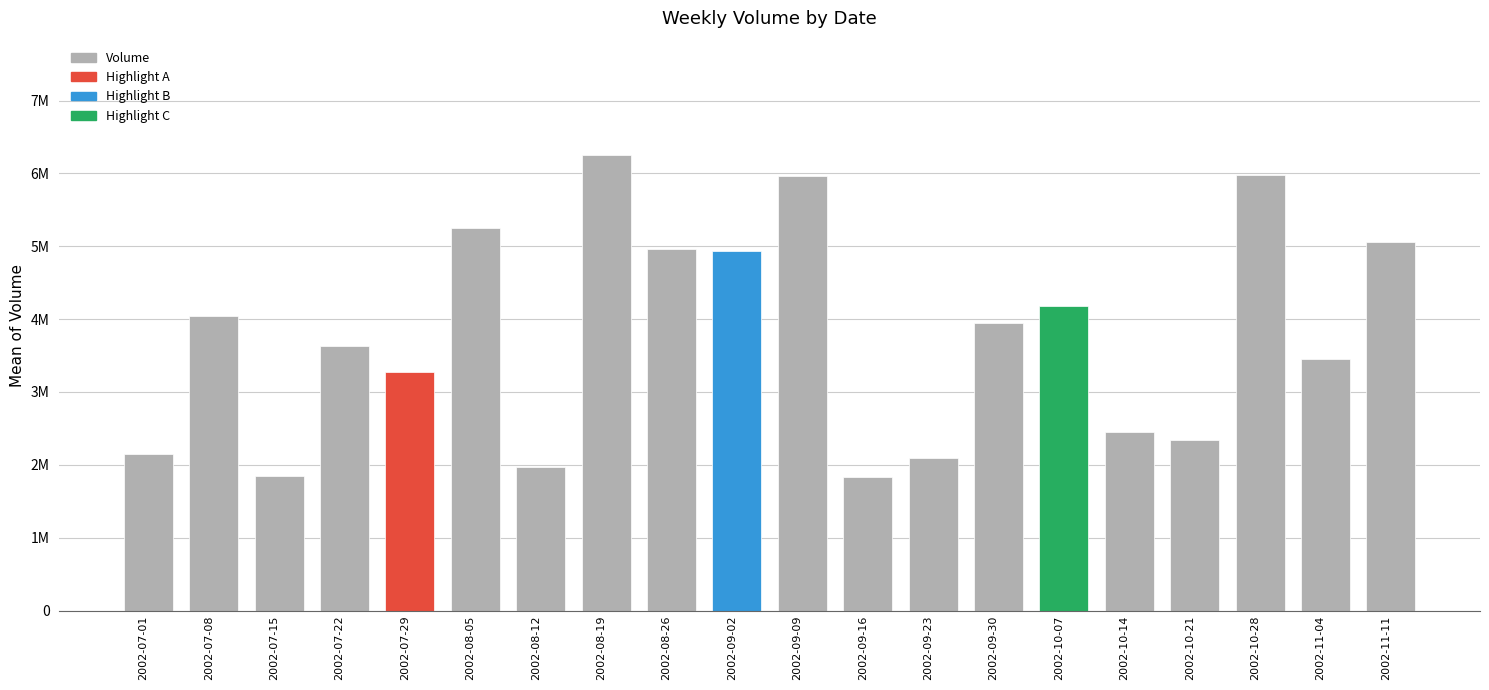

Are the bars grouped side by side (vs. stacked)?

No